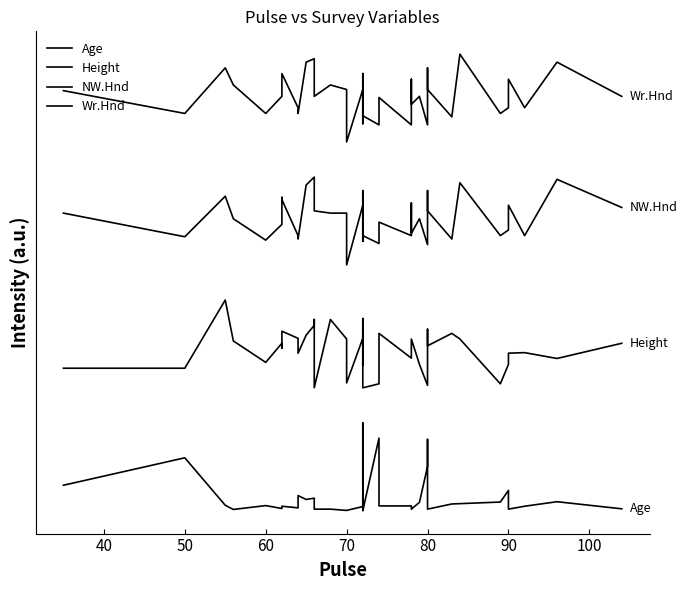

What are all the series names shown in the legend?

Age, Height, NW.Hnd, Wr.Hnd